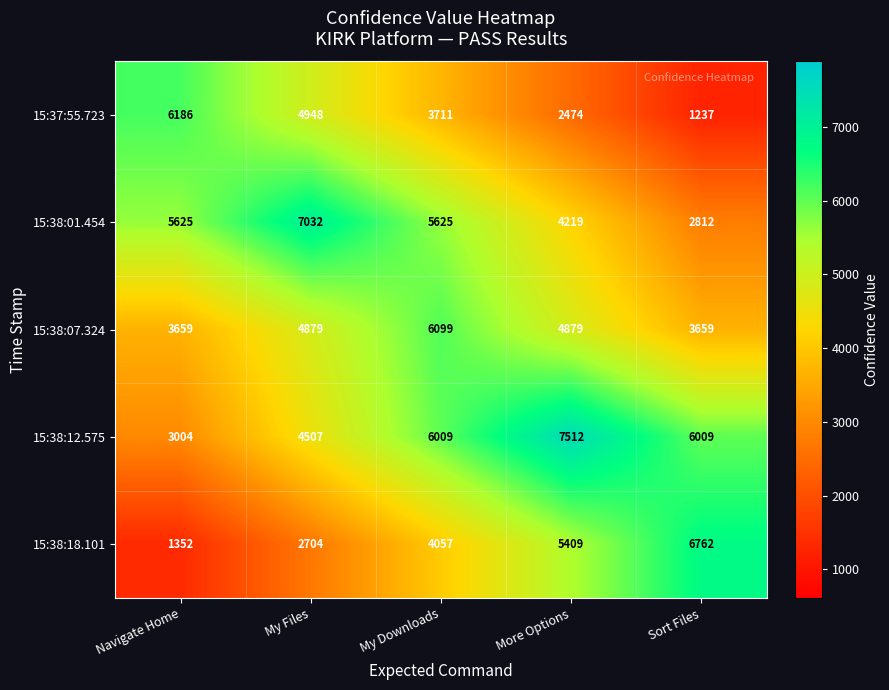

At how many categories does at least one series exceed 5717?

5